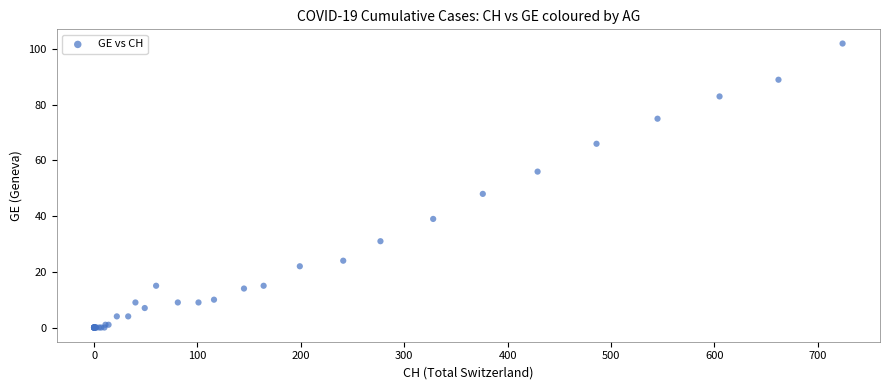

What Y value in the scatter plot is closest to 51?

48